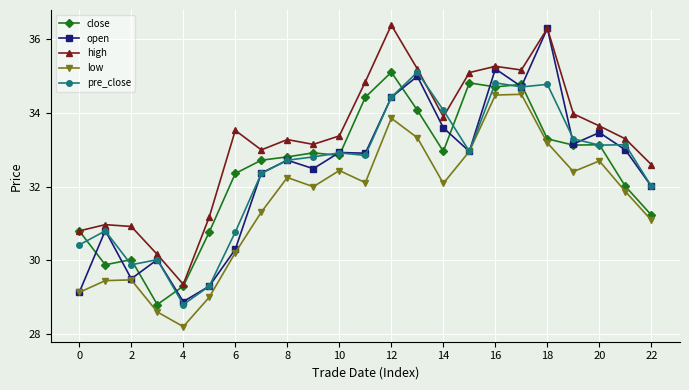

True or false: low and close cross at least once.

False